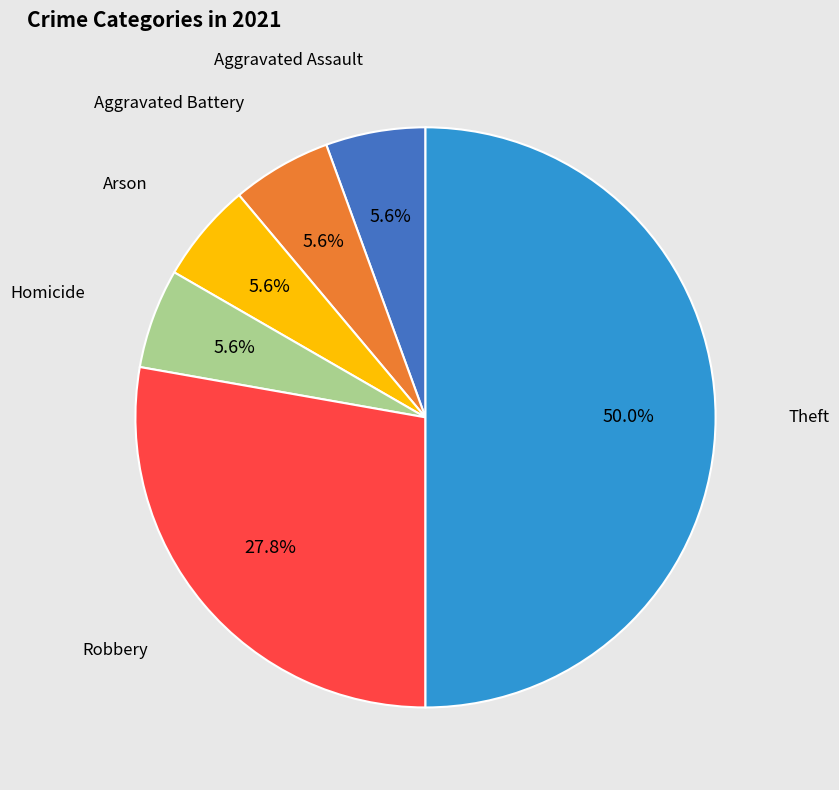

How many slices are in this pie chart?

6